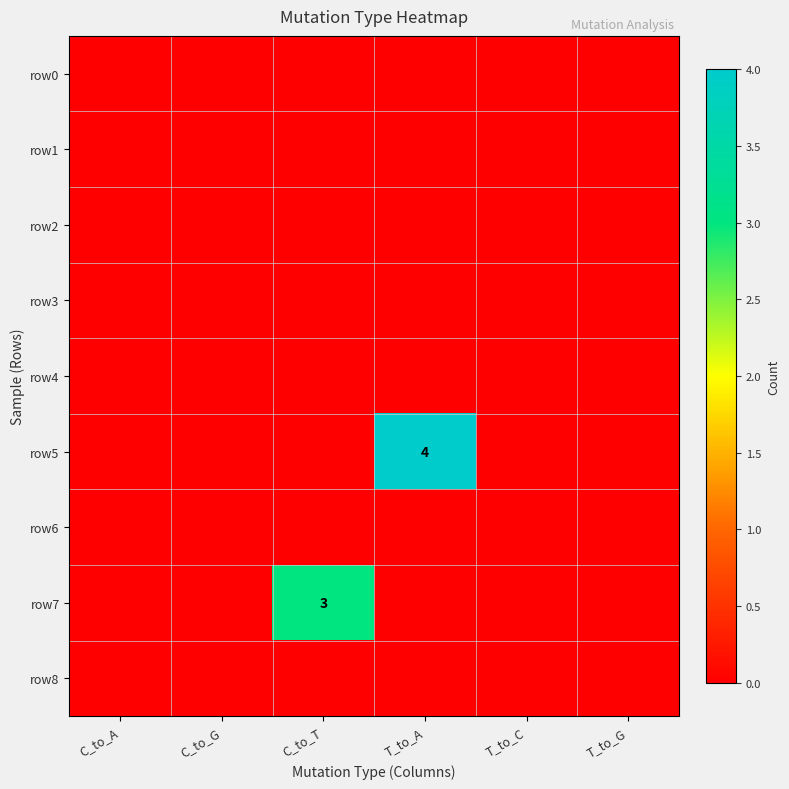

The value of row3 at C_to_G is 0. True or false?

True